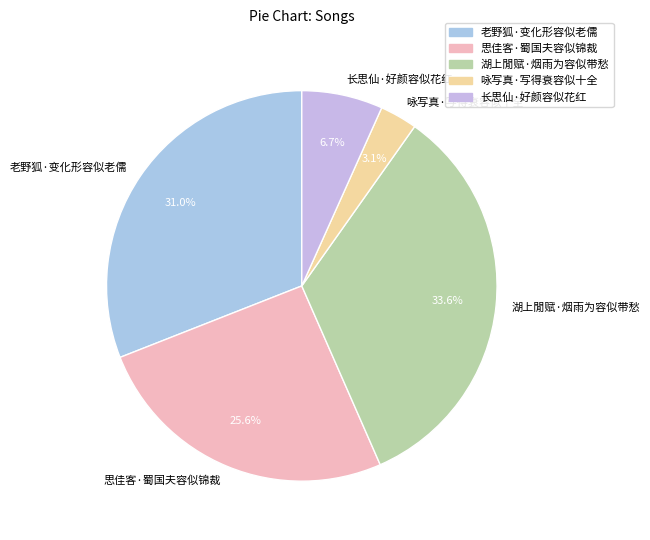

To the nearest percent, what is the average slice percentage?

20%